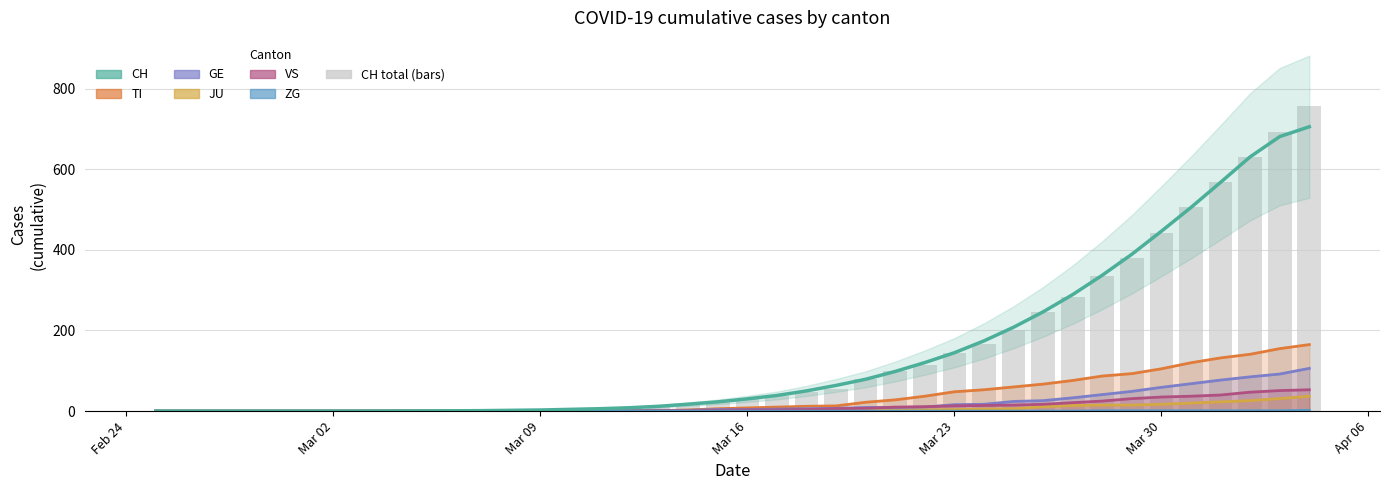

What is the highest value of the CH series?

757